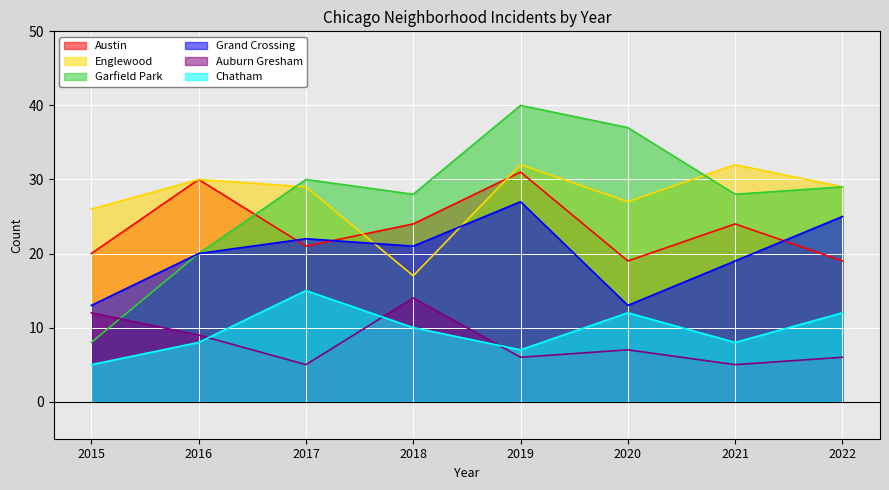

At which category does the chart reach its minimum across all series?

2017